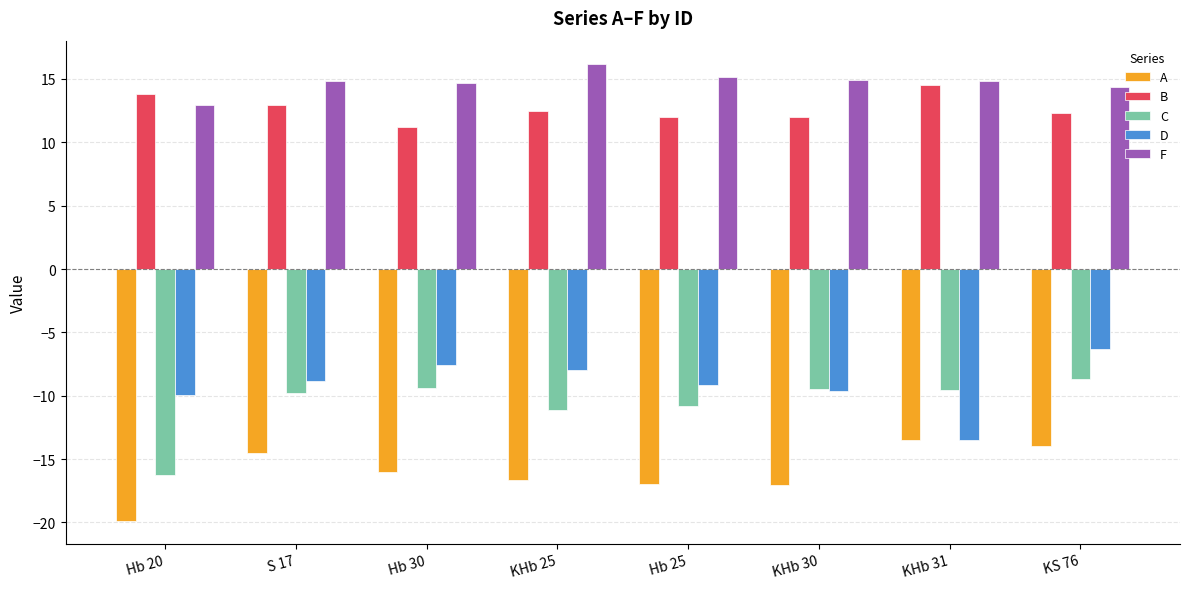

Rank the series by their maximum value, from lowest to highest.

A, C, D, B, F